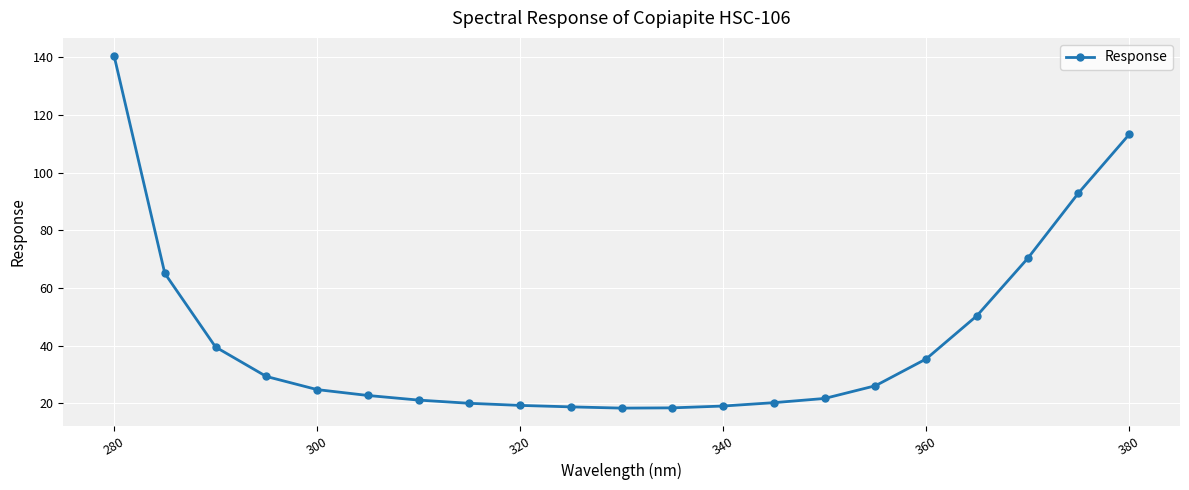

What is the difference between the maximum and minimum values?

122.2